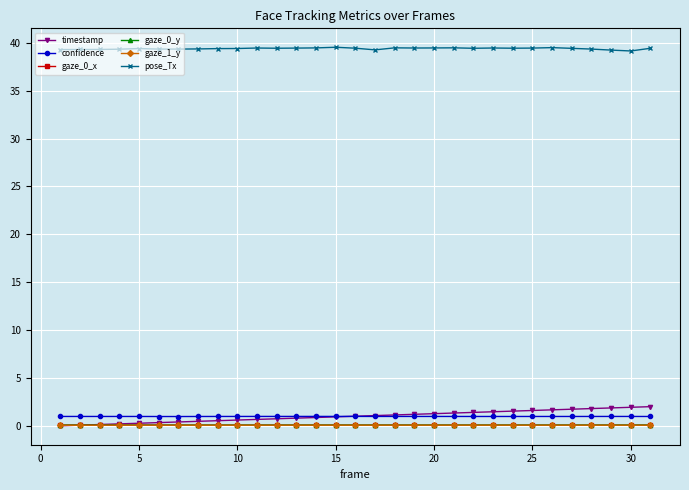

What is the maximum value shown in the chart?

39.5